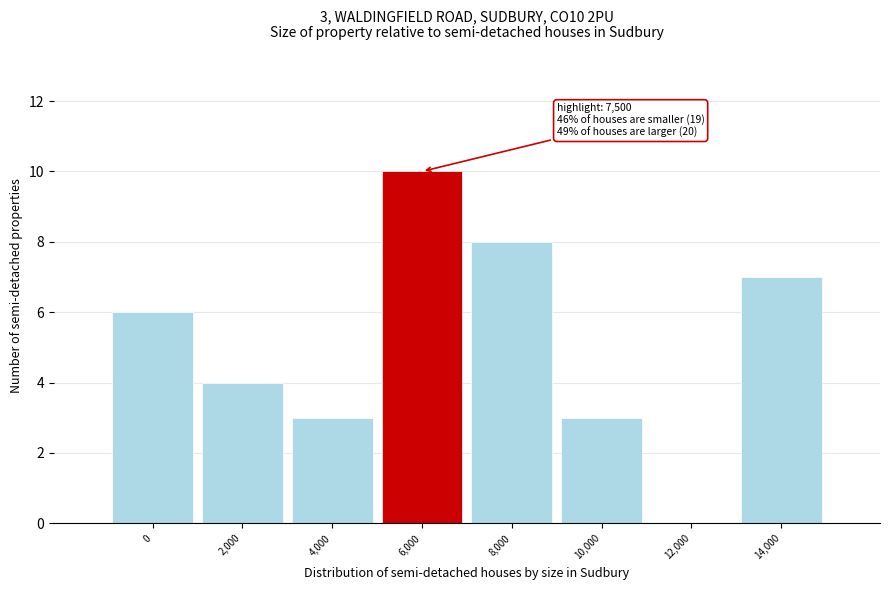

Reading left to right, transcribe all the data shown in this chart.

0=6	2,000=4	4,000=3	6,000=10	8,000=8	10,000=3	12,000=0	14,000=7